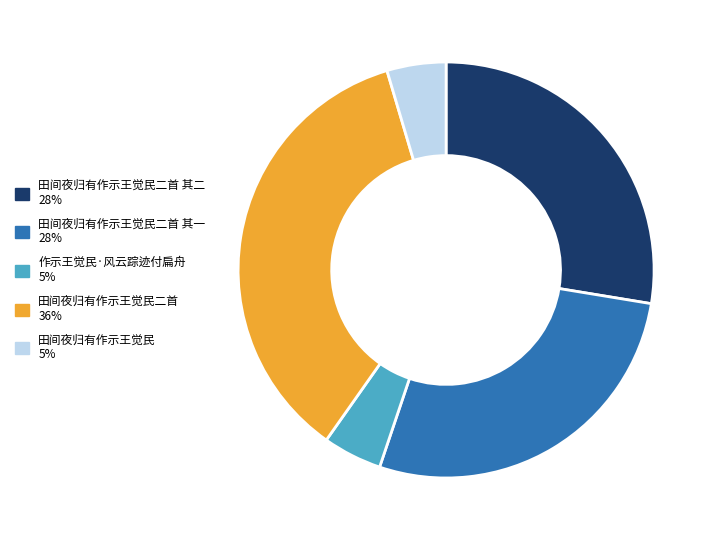

Is there any slice that represents more than half of the pie?

No